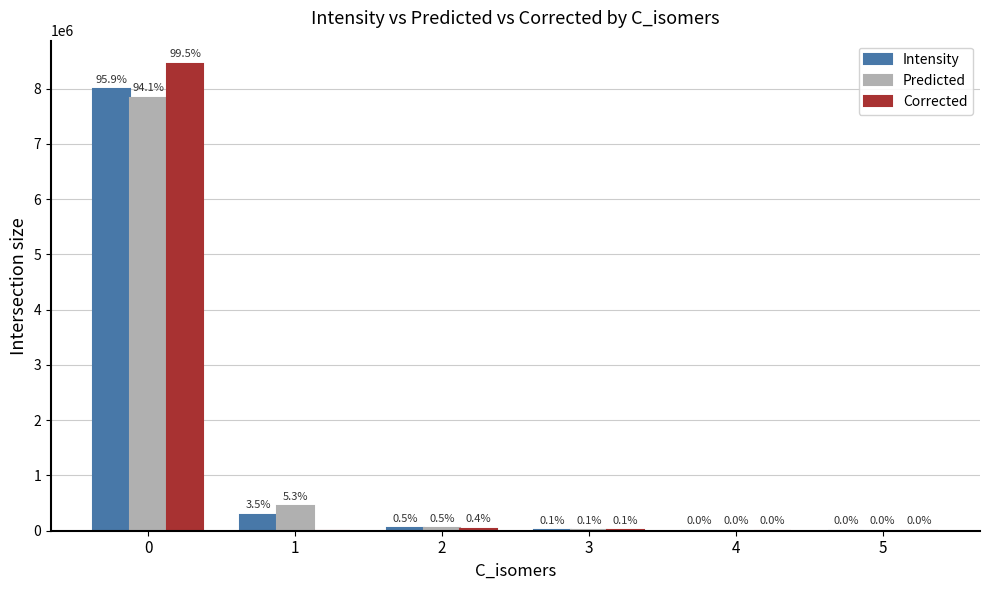

What is the spread (max minus min) of values at 3?

1129.1